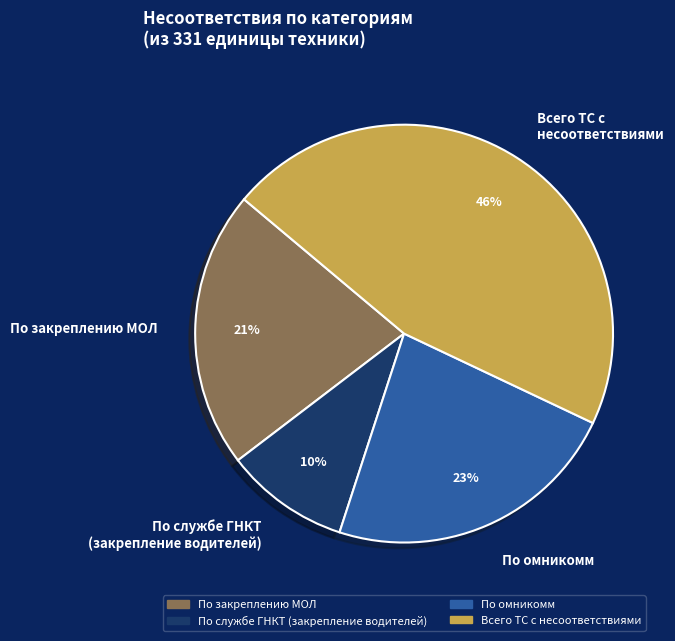

True or false: По омникомм accounts for 23% of the total.

True